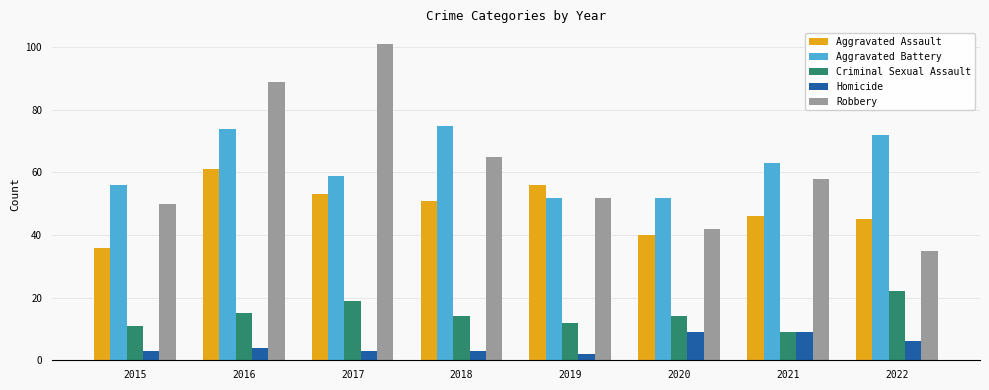

What is the value of the Aggravated Assault bar at the 1st from the left?

36